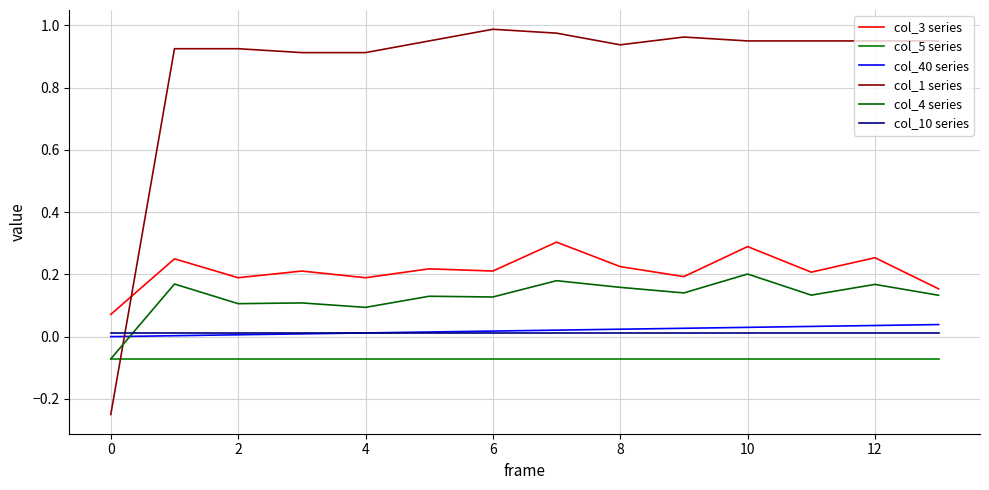

Reading right to left, what are all the values shown in this chart?

col_3 series: 0.2	0.3	0.2	0.3	0.2	0.2	0.3	0.2	0.2	0.2	0.2	0.2	0.2	0.1
col_5 series: -0.1	-0.1	-0.1	-0.1	-0.1	-0.1	-0.1	-0.1	-0.1	-0.1	-0.1	-0.1	-0.1	-0.1
col_40 series: 0.0	0.0	0.0	0.0	0.0	0.0	0.0	0.0	0.0	0.0	0.0	0.0	0.0	0.0
col_1 series: 1.0	1.0	1.0	1.0	1.0	0.9	1.0	1.0	1.0	0.9	0.9	0.9	0.9	-0.2
col_4 series: 0.1	0.2	0.1	0.2	0.1	0.2	0.2	0.1	0.1	0.1	0.1	0.1	0.2	-0.1
col_10 series: 0.0	0.0	0.0	0.0	0.0	0.0	0.0	0.0	0.0	0.0	0.0	0.0	0.0	0.0